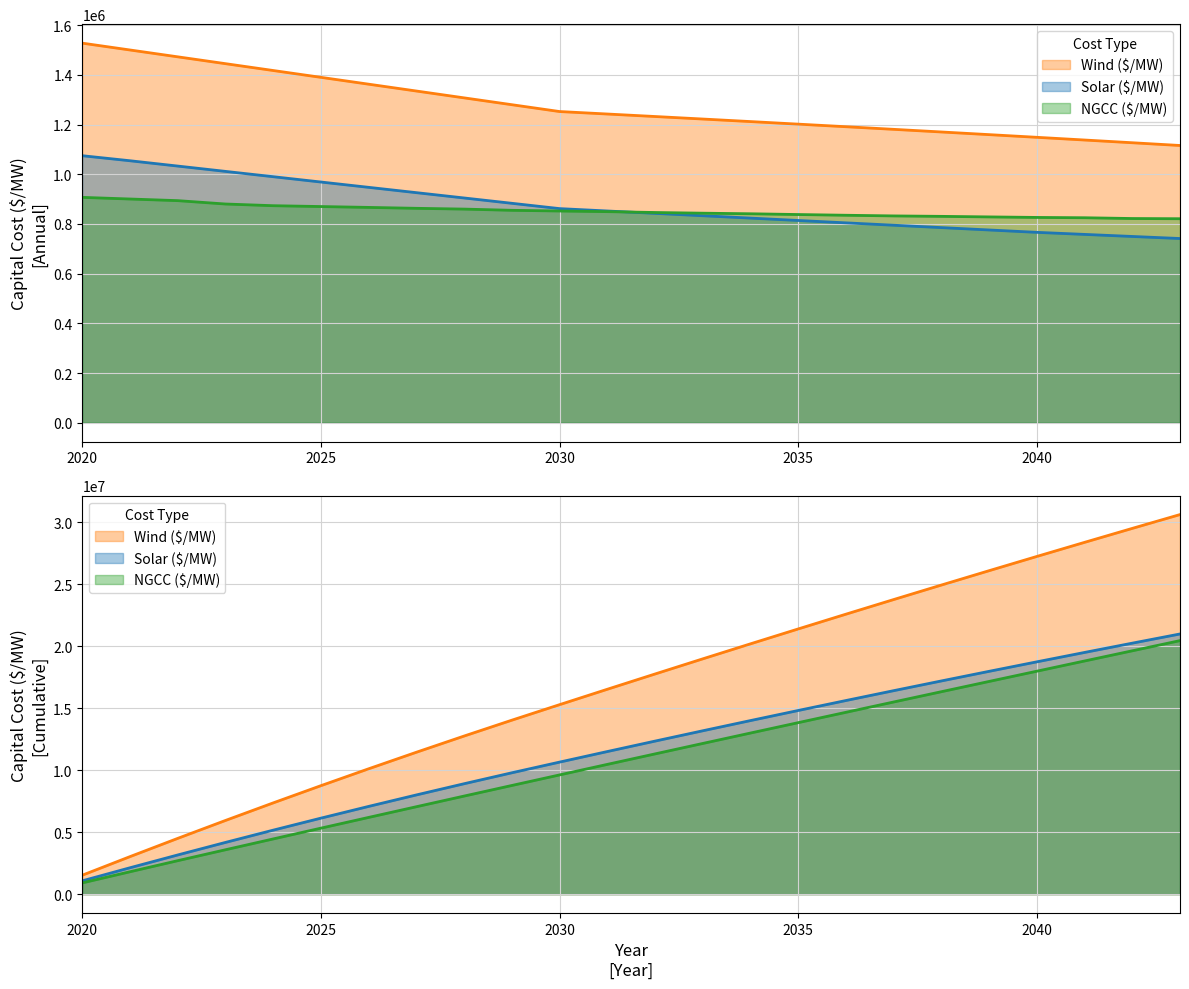

What is the difference between the maximum and minimum values in the Wind ($/MW) series?

411873.6